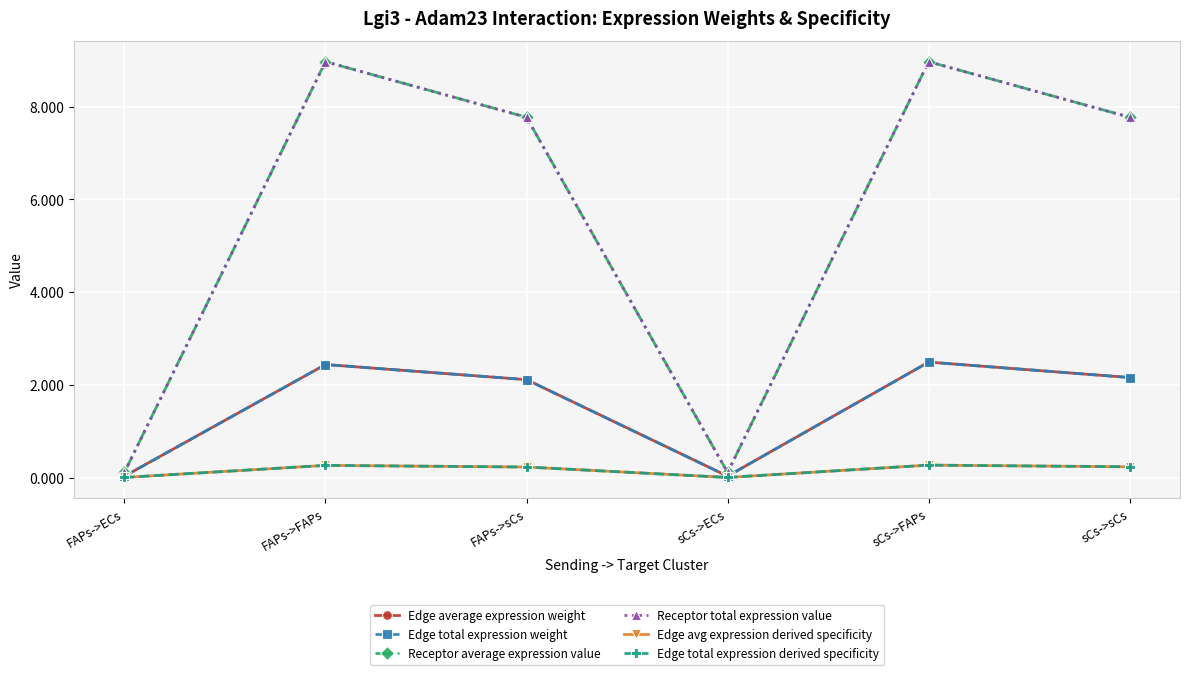

How many lines are shown in the chart?

6